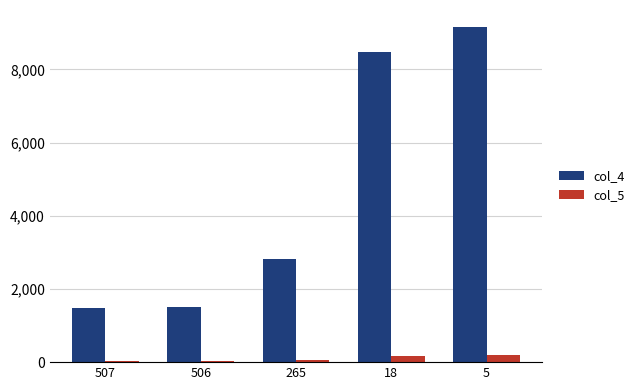

How many groups of bars are there?

5